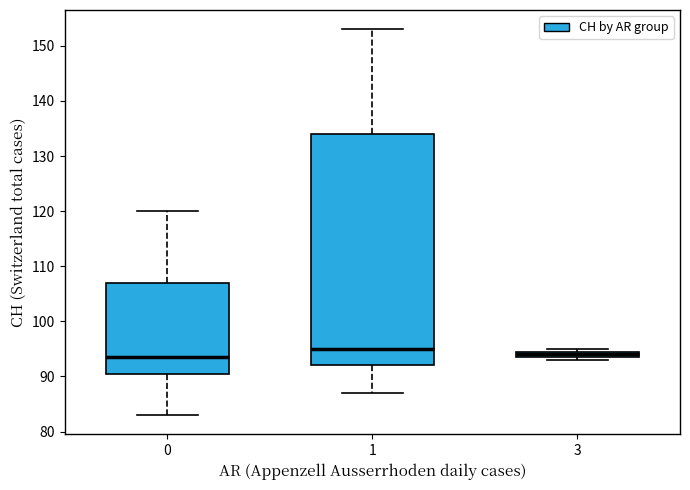

Where does the lower whisker of the box at x = 1 end on the y-axis? The values are not printed on the chart, so give them approximately, as read against the axis.

87